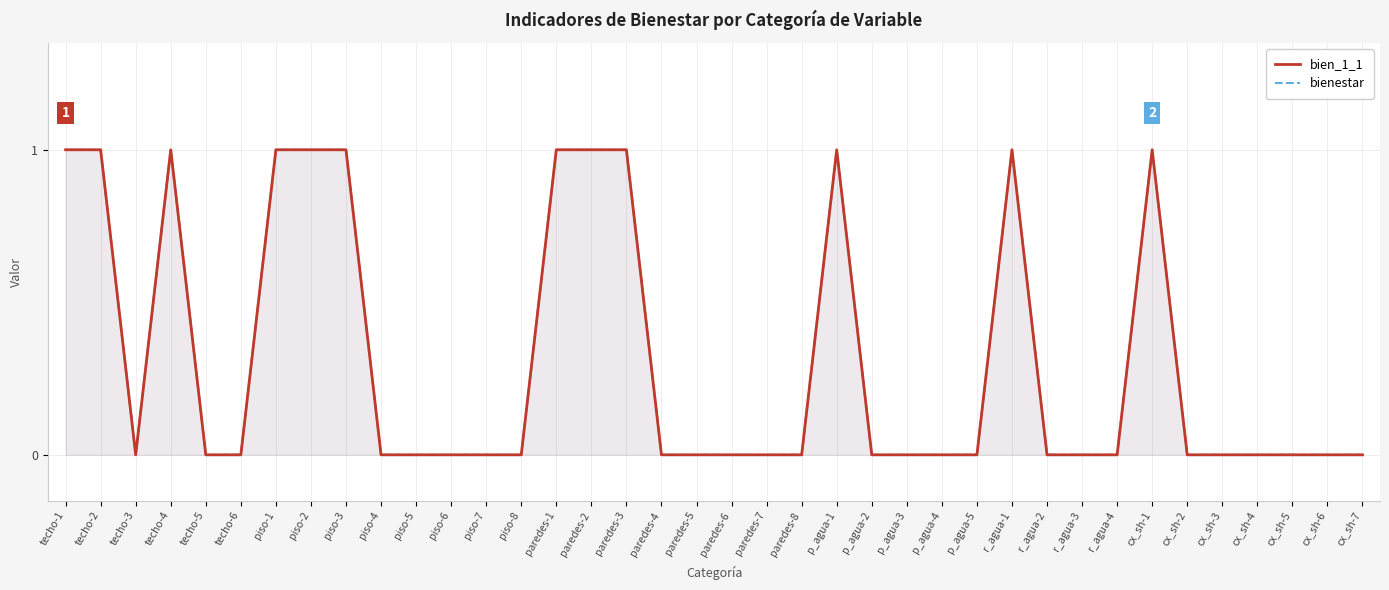

True or false: bienestar has a value of 0 at p_agua-5.

True